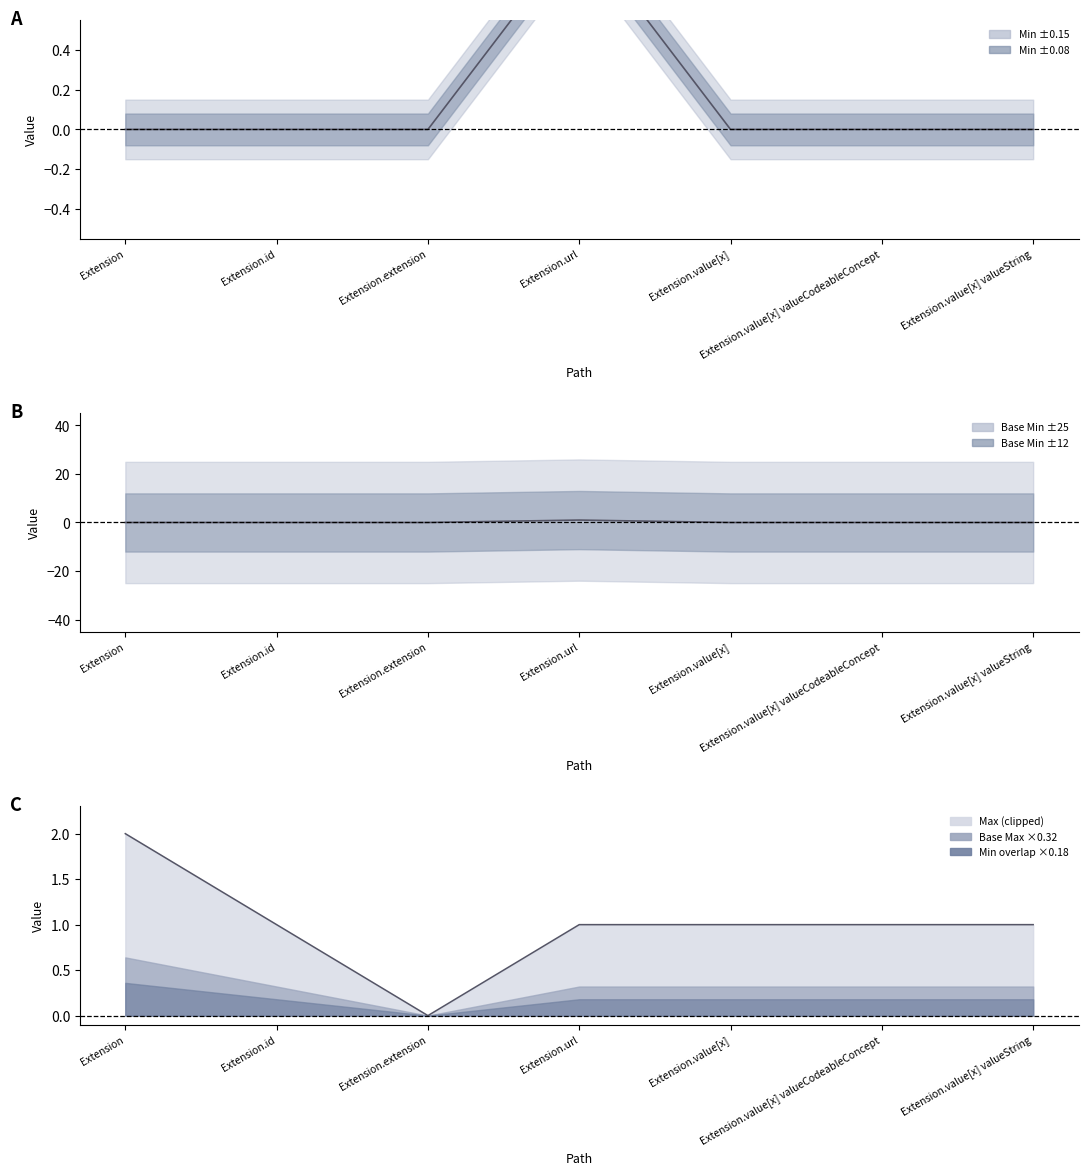

True or false: Min has a value of 0 at Extension.extension.

False